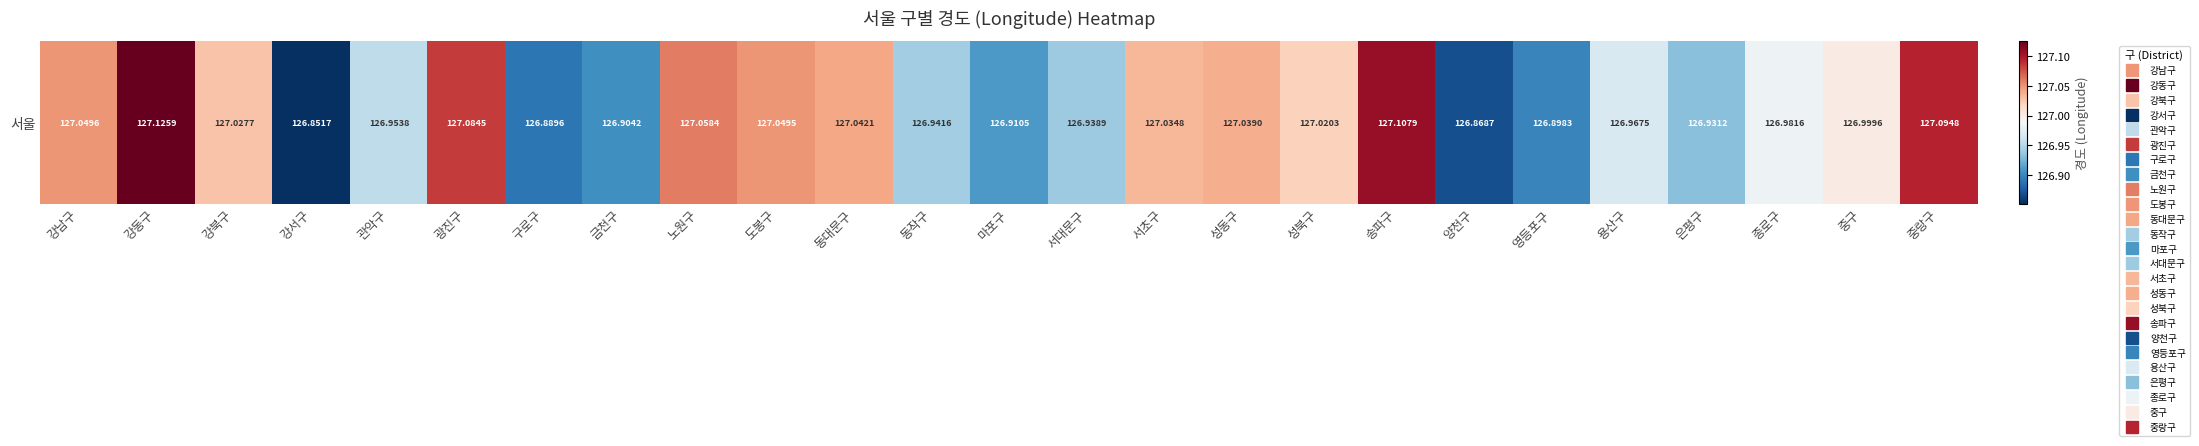

Which label corresponds to the smallest value in the chart?

강서구